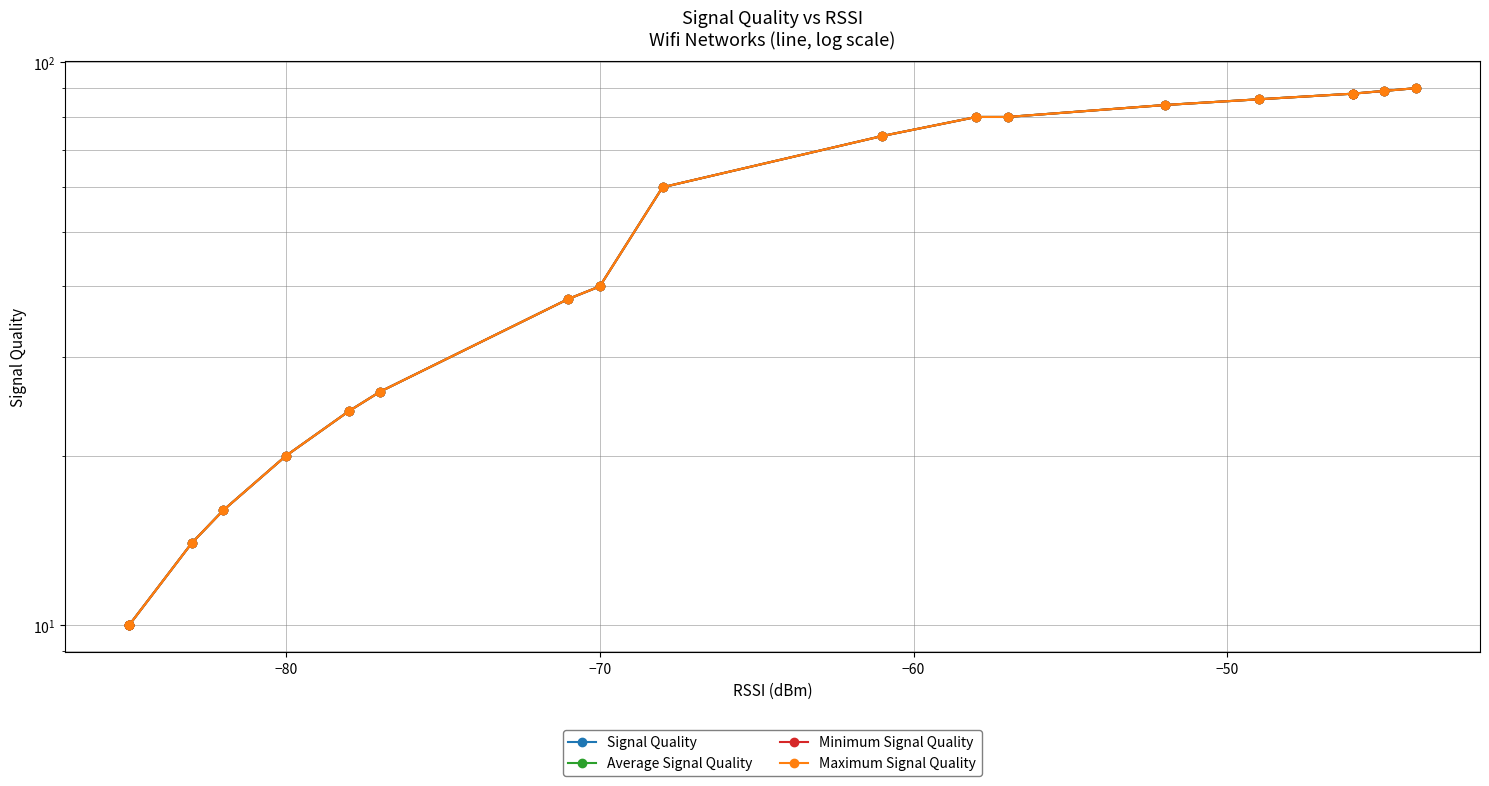

Does the chart display data point markers on the line(s)?

Yes